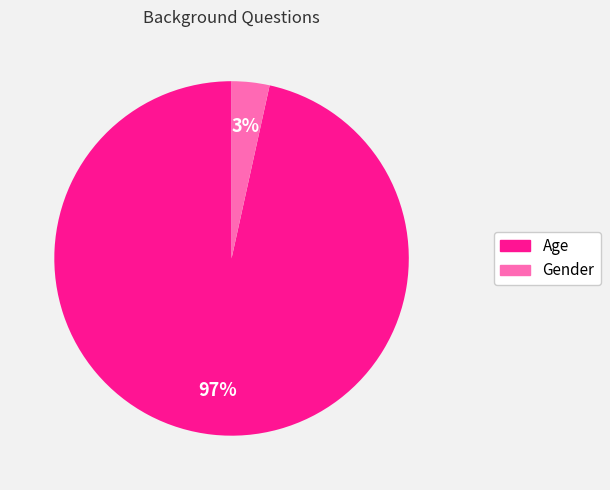

Do Age and Gender together represent more than half of the pie?

Yes